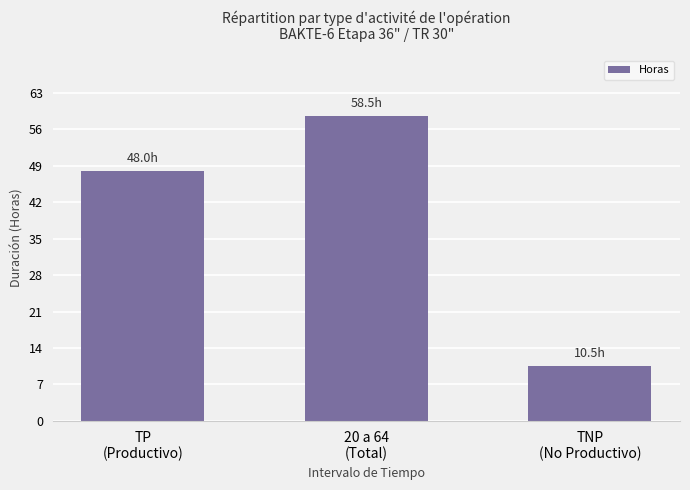

Is it true that the value at 20 a 64
(Total) is 77.5?

False